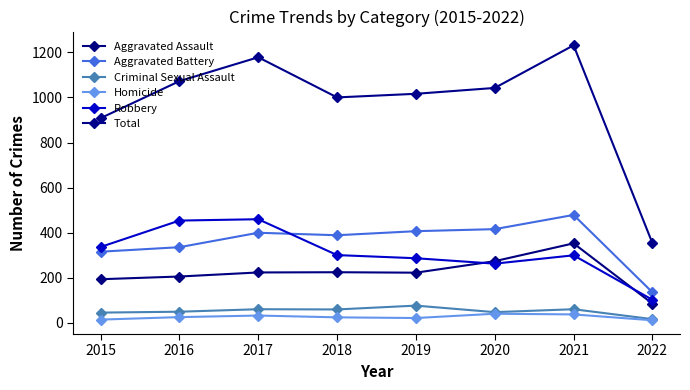

What are all the series names shown in the legend?

Aggravated Assault, Aggravated Battery, Criminal Sexual Assault, Homicide, Robbery, Total